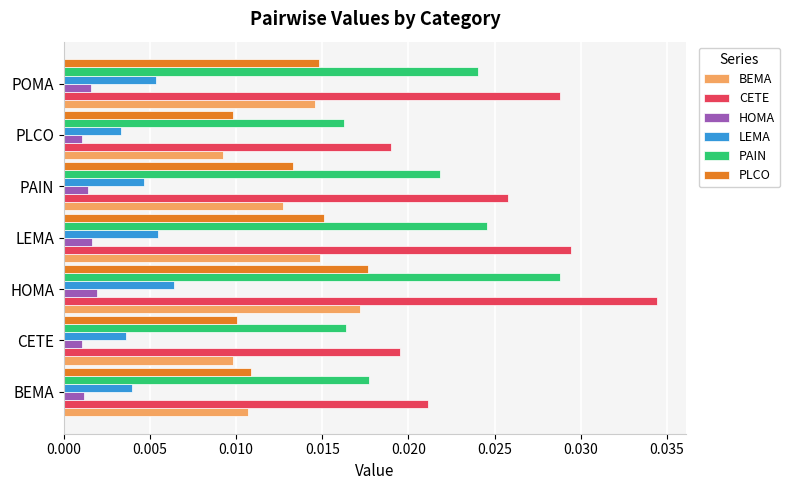

Count the number of categories in the chart.

7